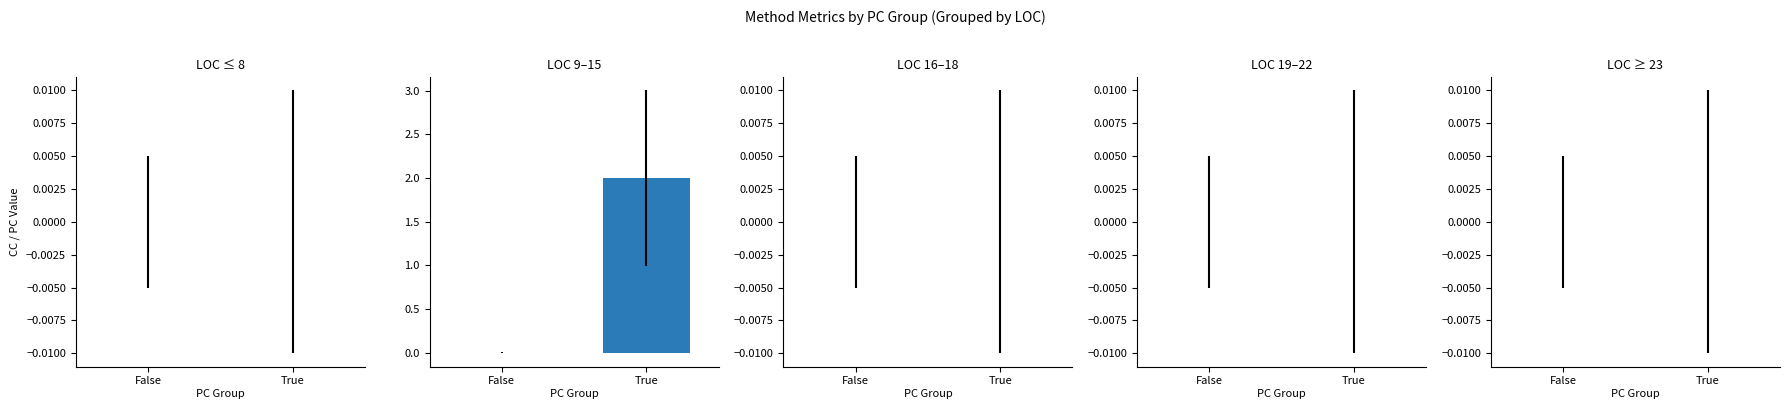

Which category has the highest value across all series?

True